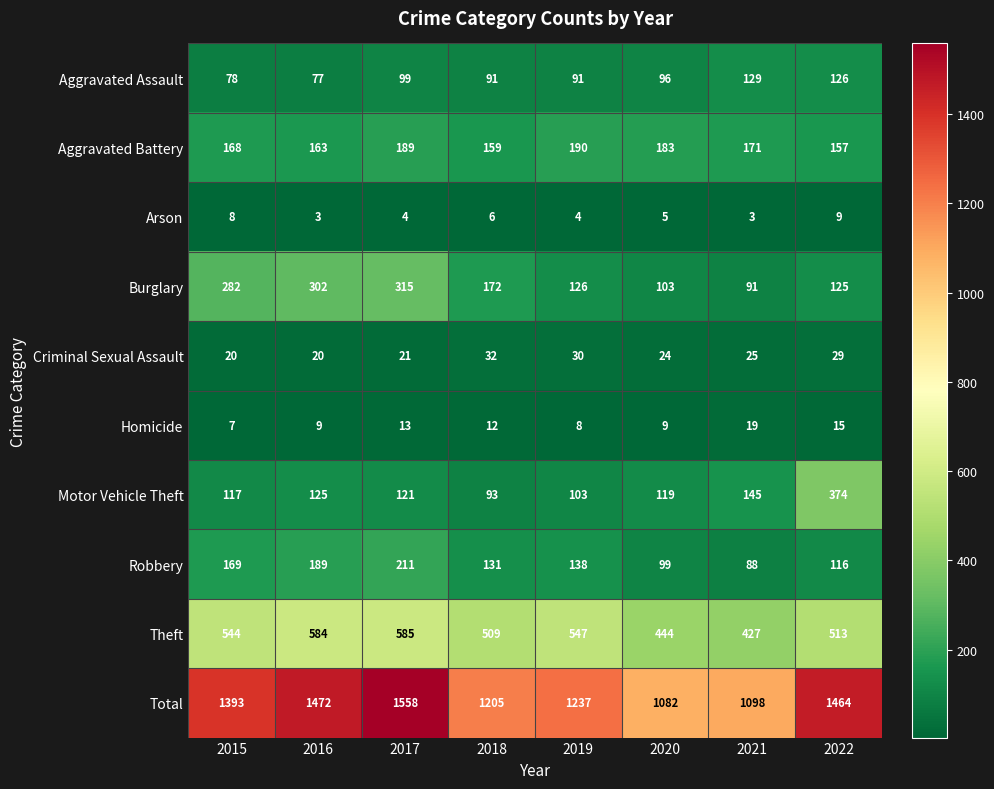

What is the maximum value for Aggravated Battery?

190